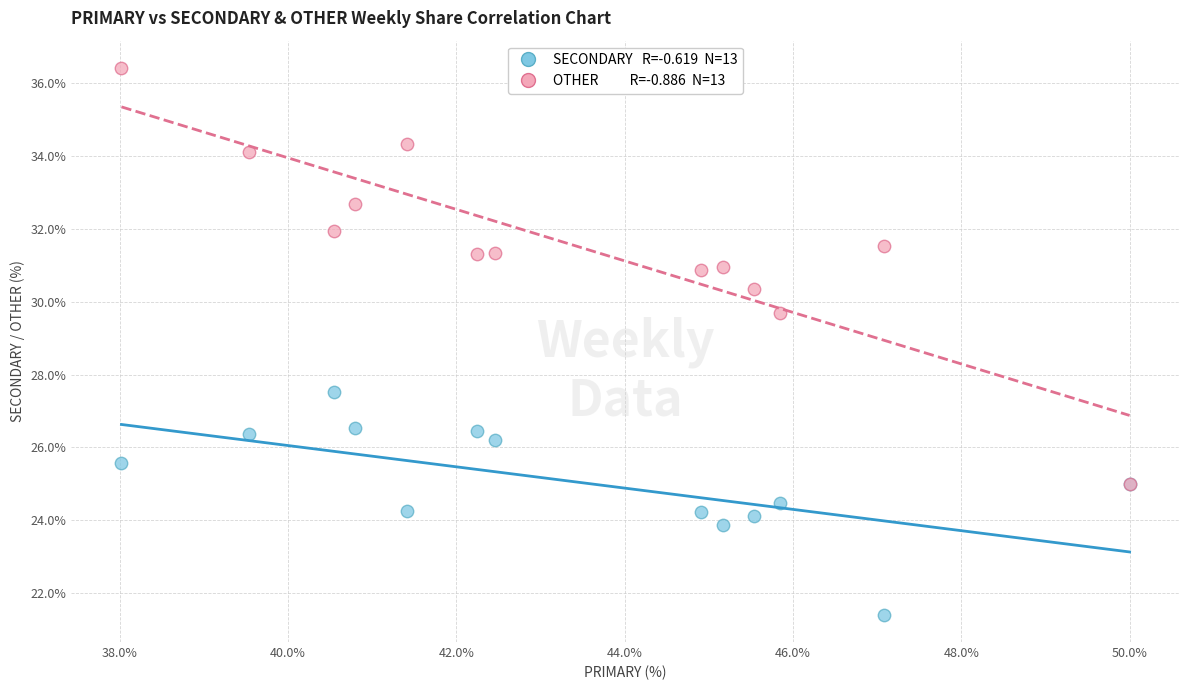

Across all series, what Y value is closest to 28?

27.5